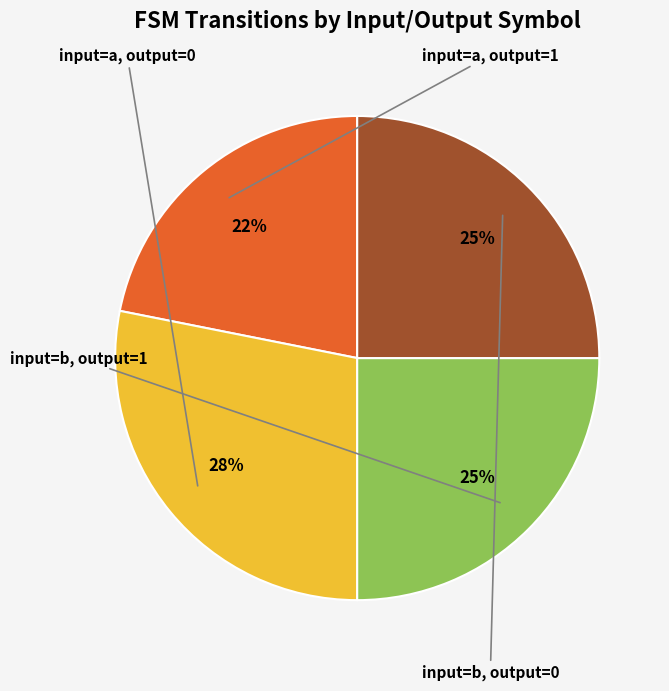

Is there any slice that represents more than half of the pie?

No